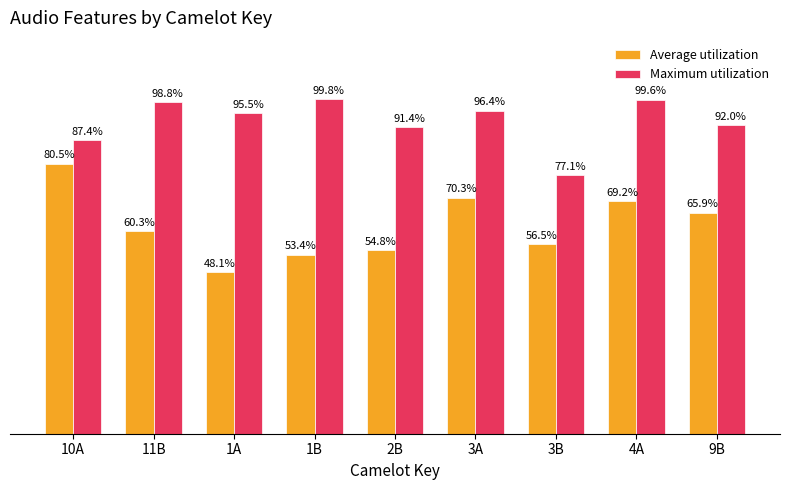

Is it true that Maximum utilization equals 0.3 at 3B?

False